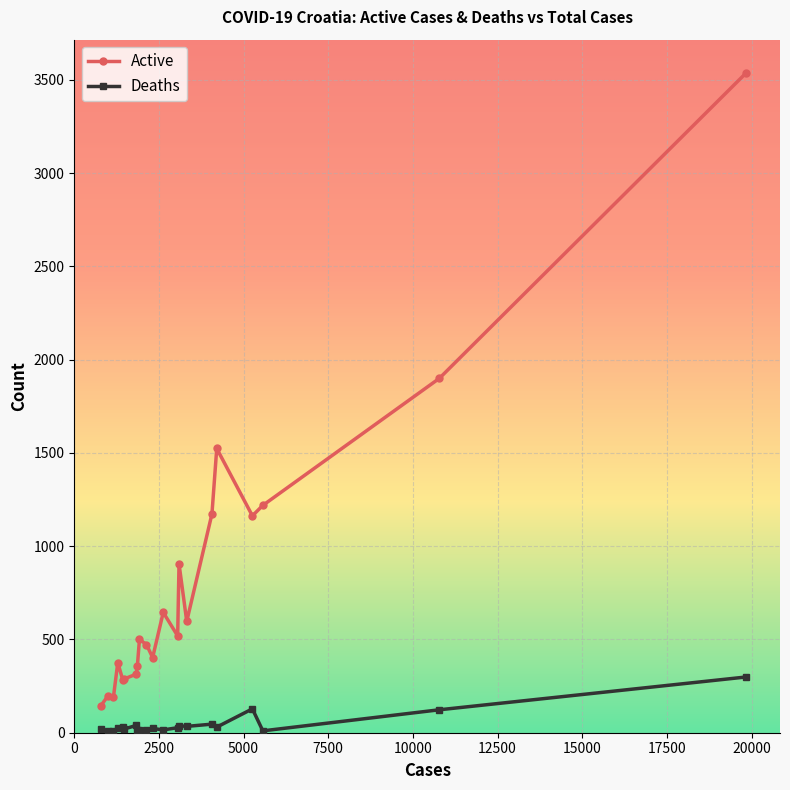

What is the maximum value for Active?

3539